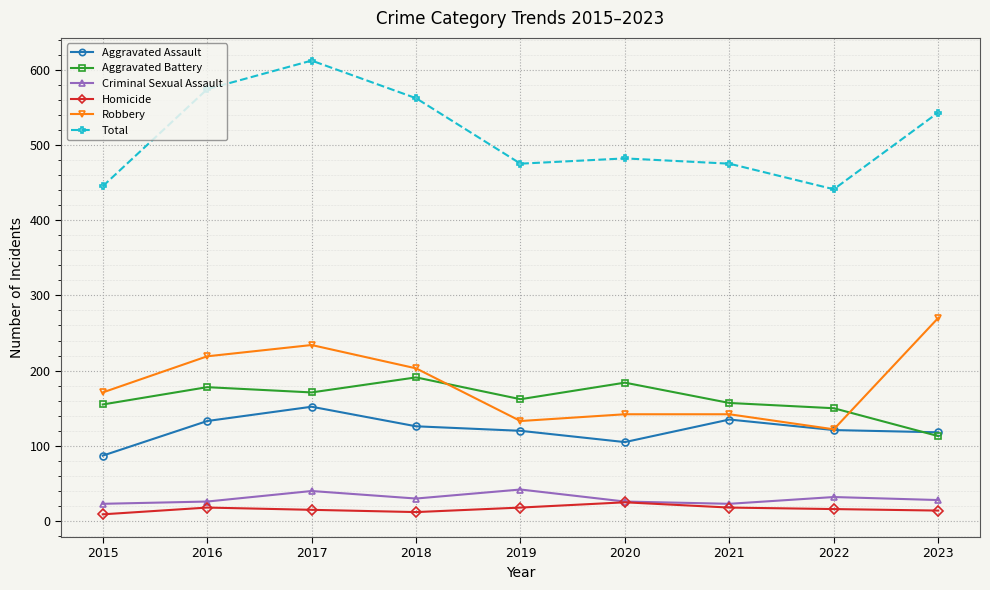

What is the difference between the highest and lowest values at 2021?

457